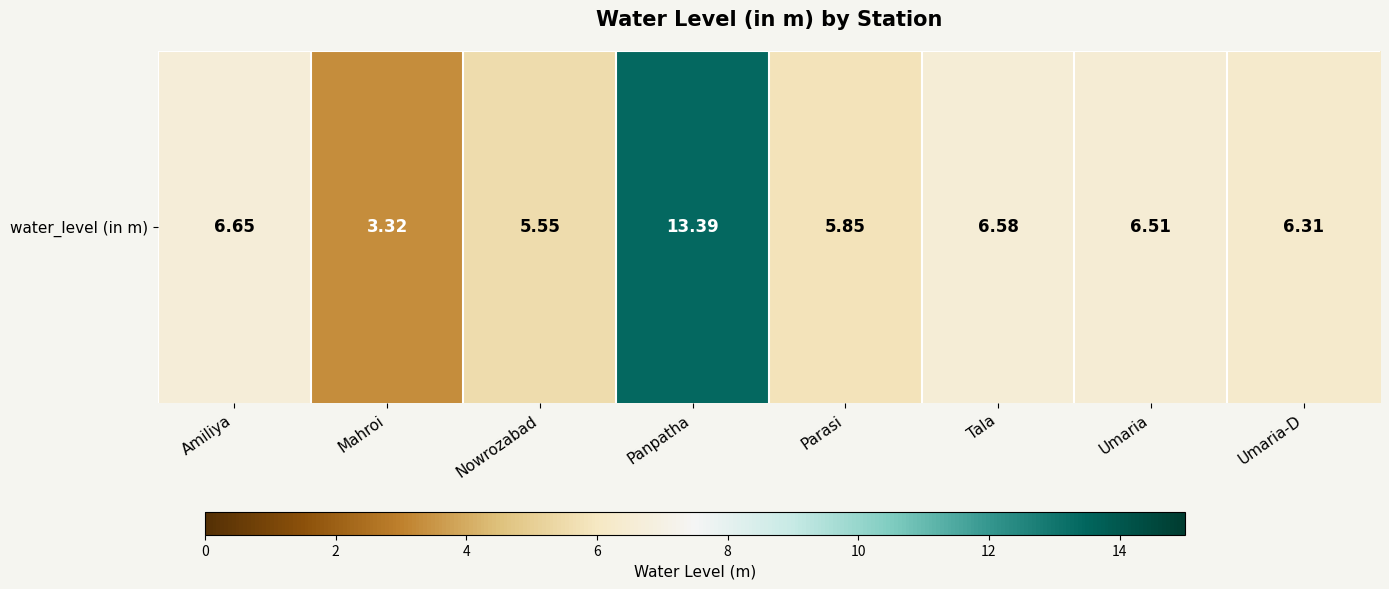

True or false: the data shows 6.3 at Umaria-D.

True